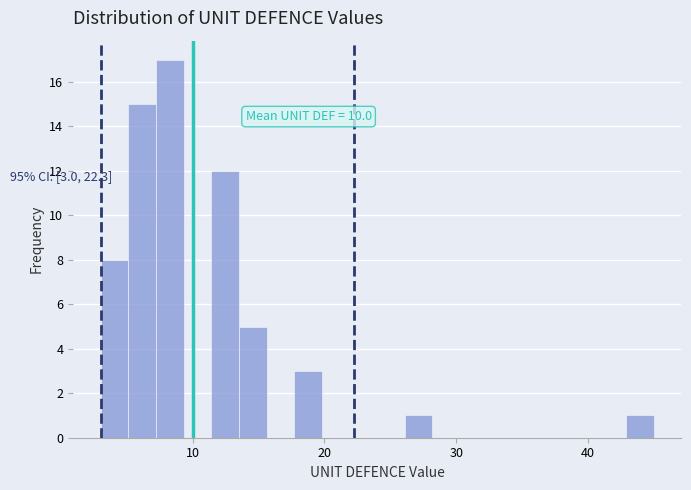

Read against the x-axis, roughly where is the centre of the tallest bar?

8